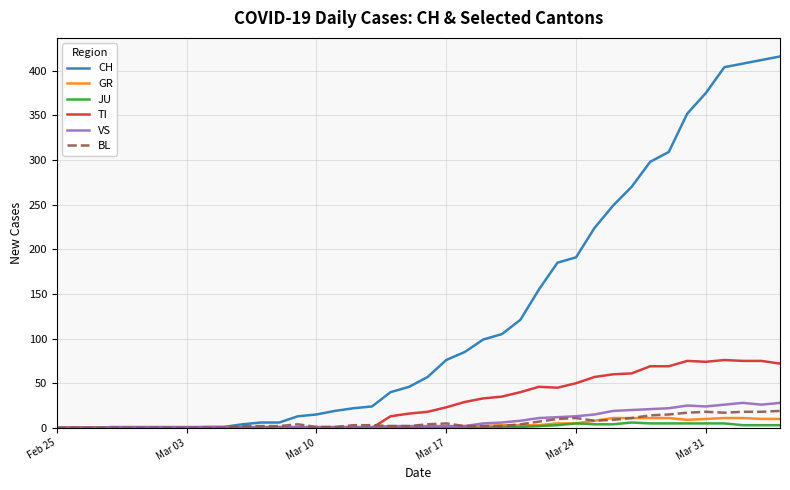

Which series has the widest spread of values?

CH